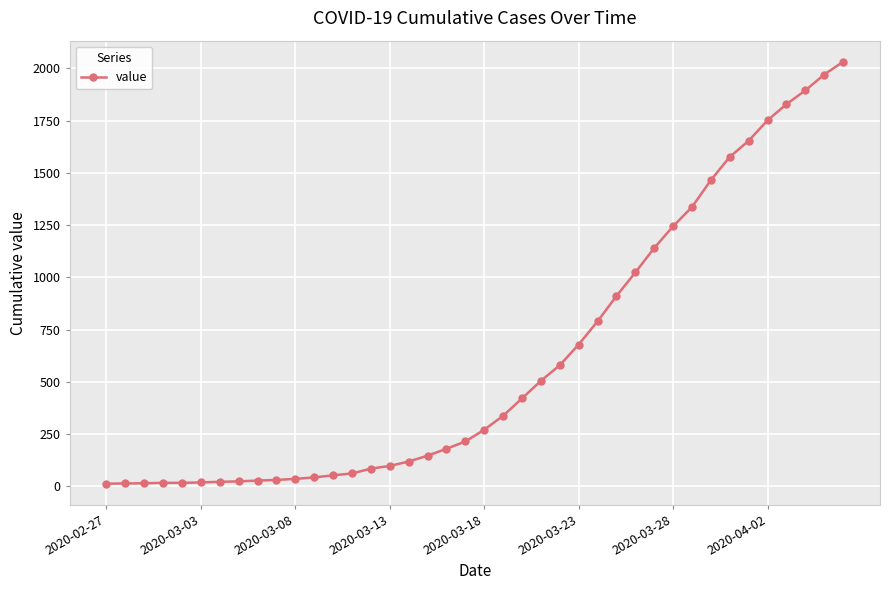

What is the greatest value displayed?

2032